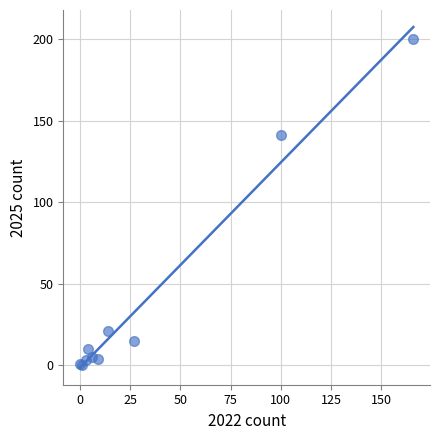

What Y value in the scatter plot is closest to 100?

141